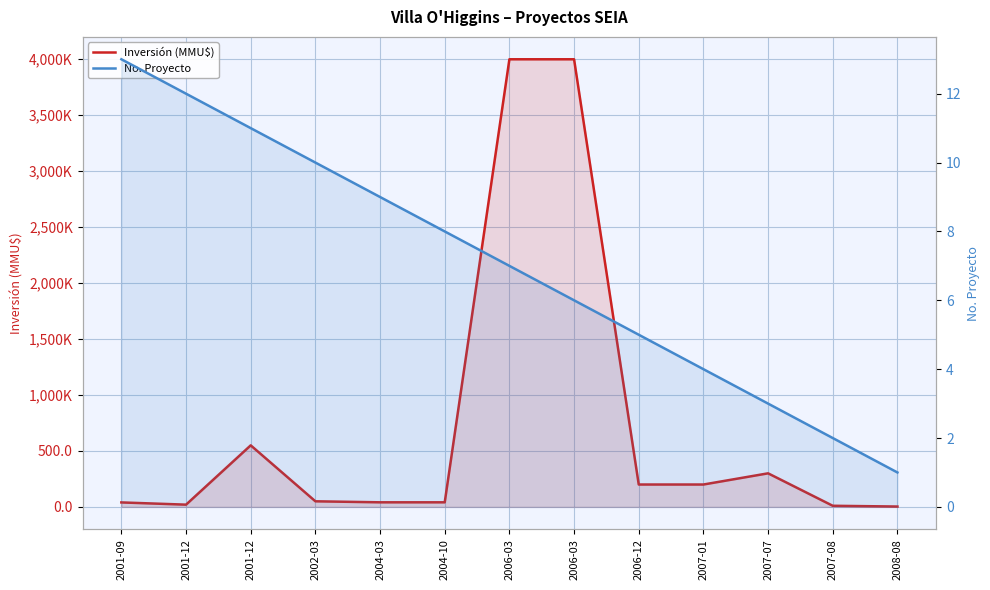

In Inversión (MMU$), how many points are higher than both neighbors (excluding endpoints)?

2